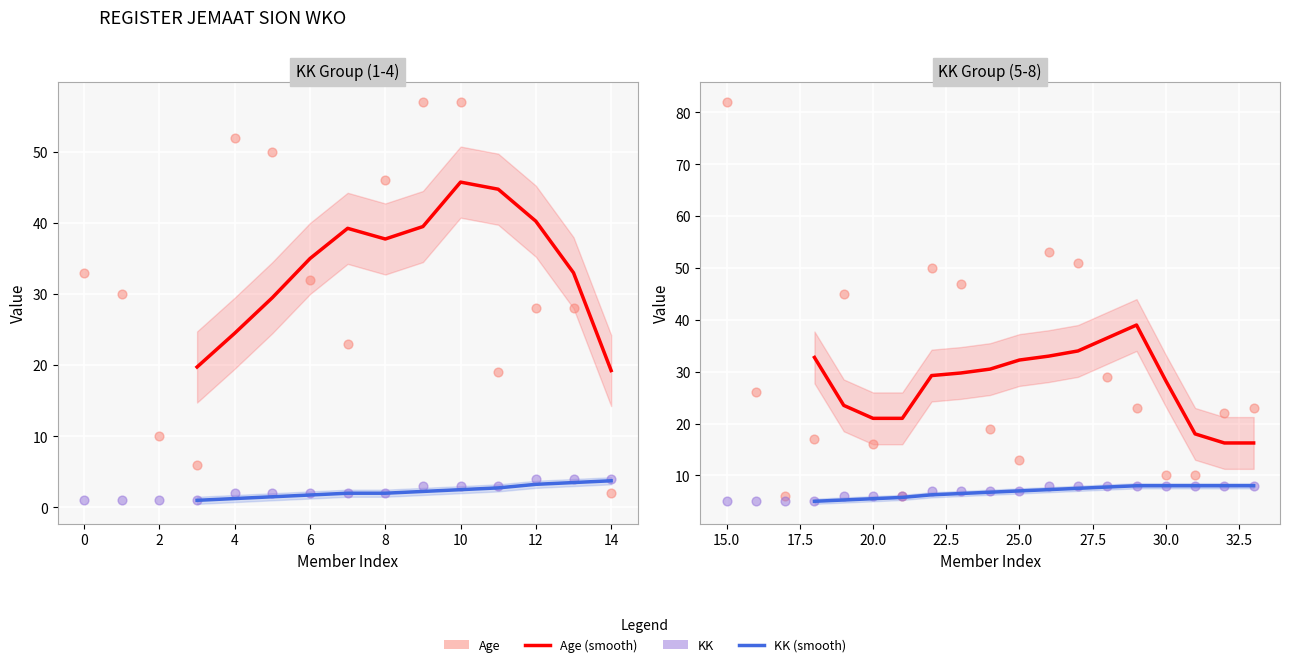

Which series contains the highest Y value?

Age